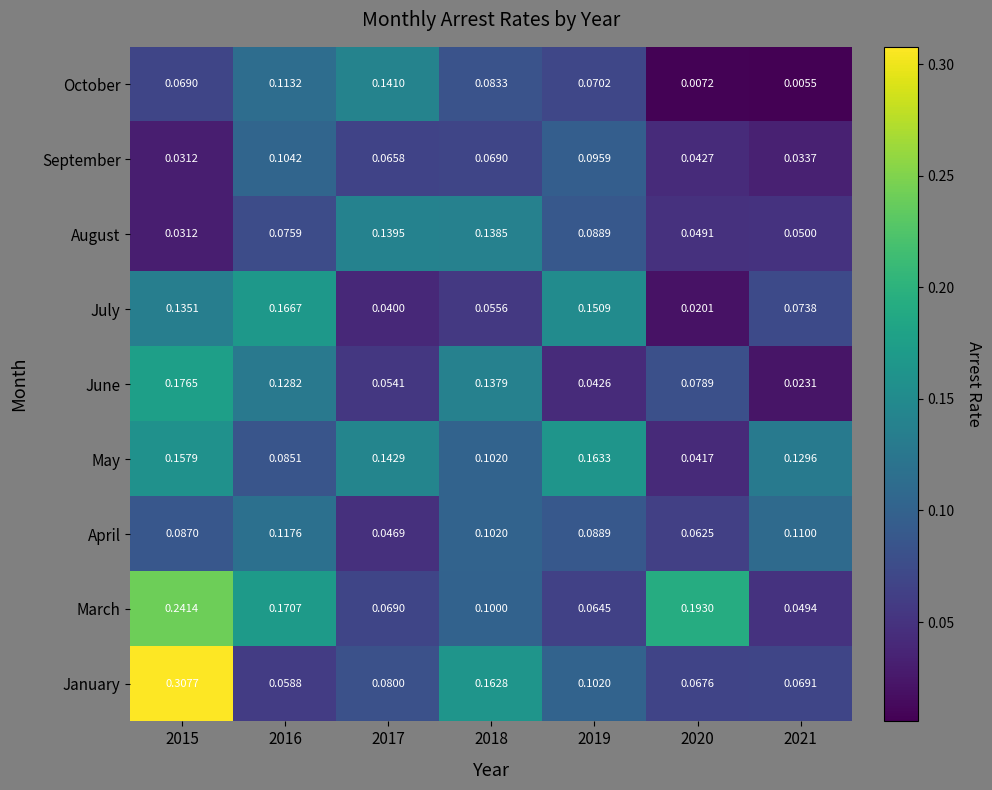

Count the number of categories in the chart.

7